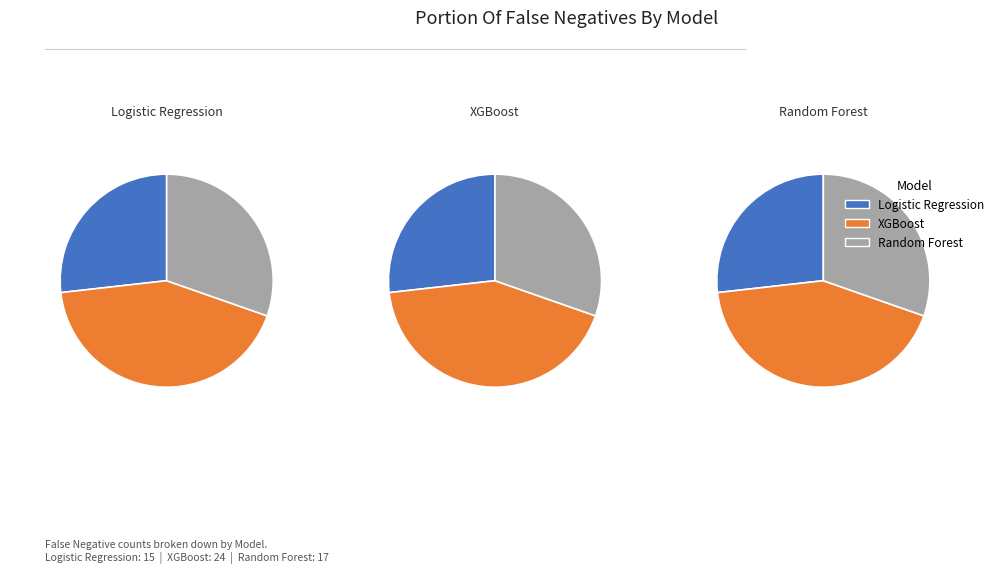

True or false: XGBoost accounts for 36% of the total.

False